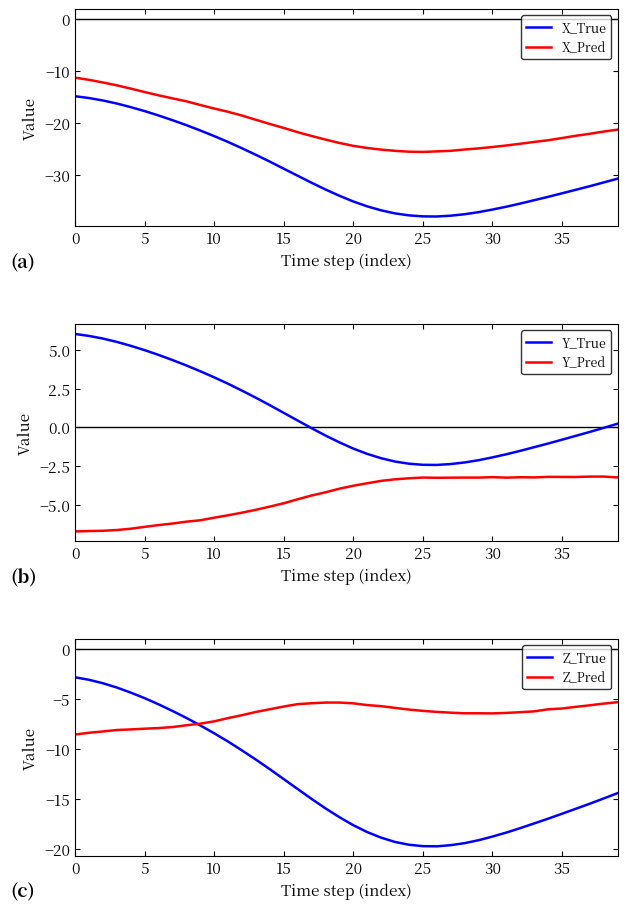

The value of Z_Pred at 36 is -5.8. True or false?

True